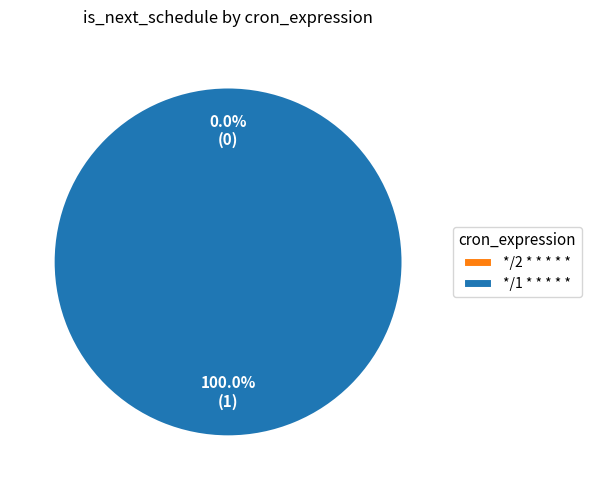

Between */2 * * * * * and */1 * * * * *, which is larger?

*/1 * * * * *